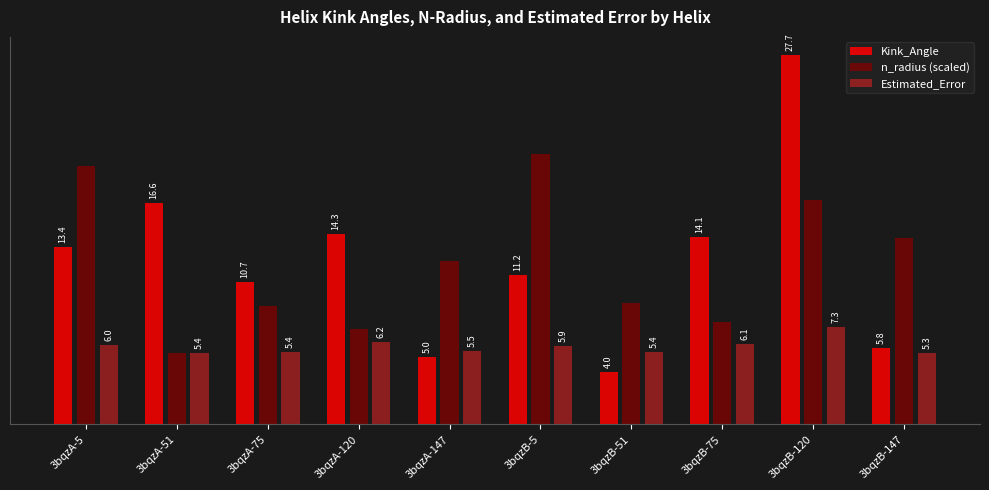

What are all the series names shown in the legend?

Kink_Angle, n_radius (scaled), Estimated_Error